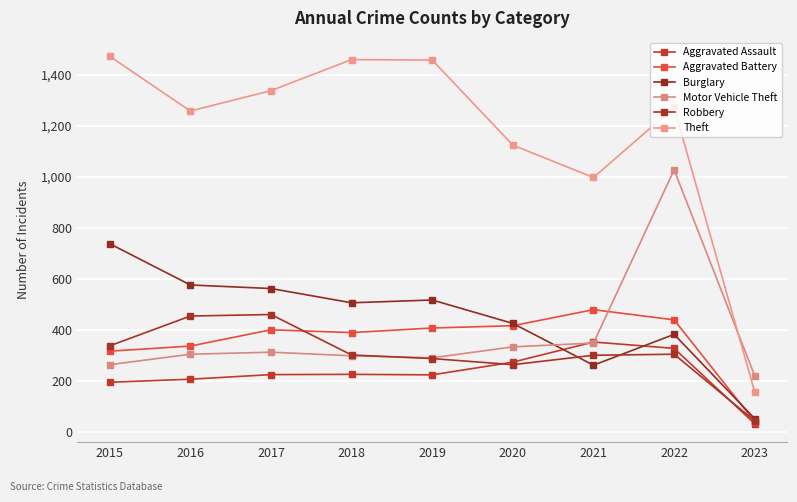

What are all the series names shown in the legend?

Aggravated Assault, Aggravated Battery, Burglary, Motor Vehicle Theft, Robbery, Theft